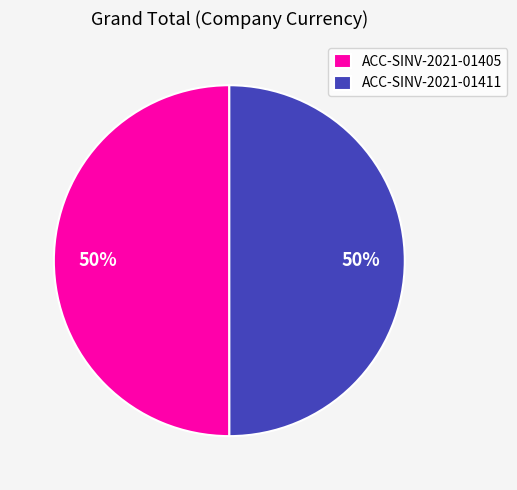

To the nearest percent, what is the combined percentage of ACC-SINV-2021-01405 and ACC-SINV-2021-01411?

100%